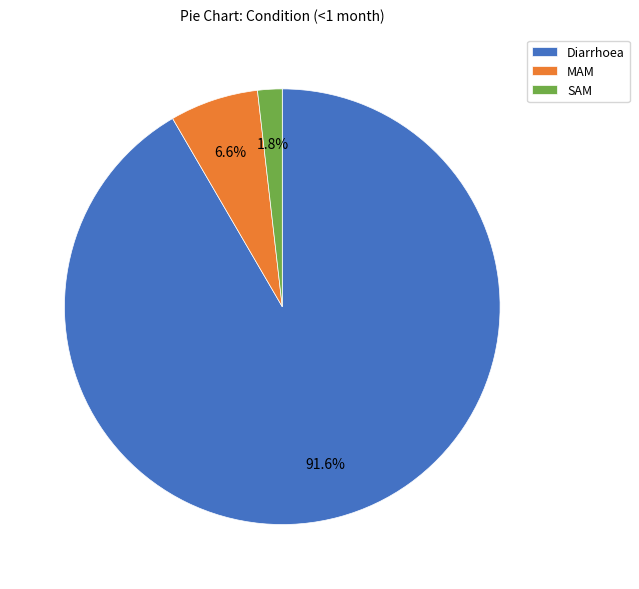

To the nearest percent, what is the average slice percentage?

33%